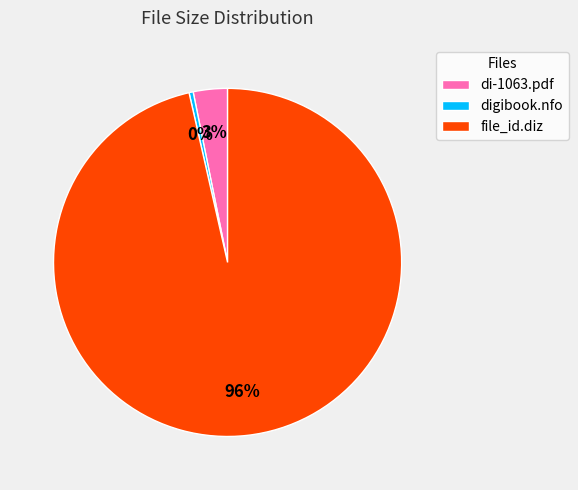

What is the largest slice in the pie chart?

file_id.diz